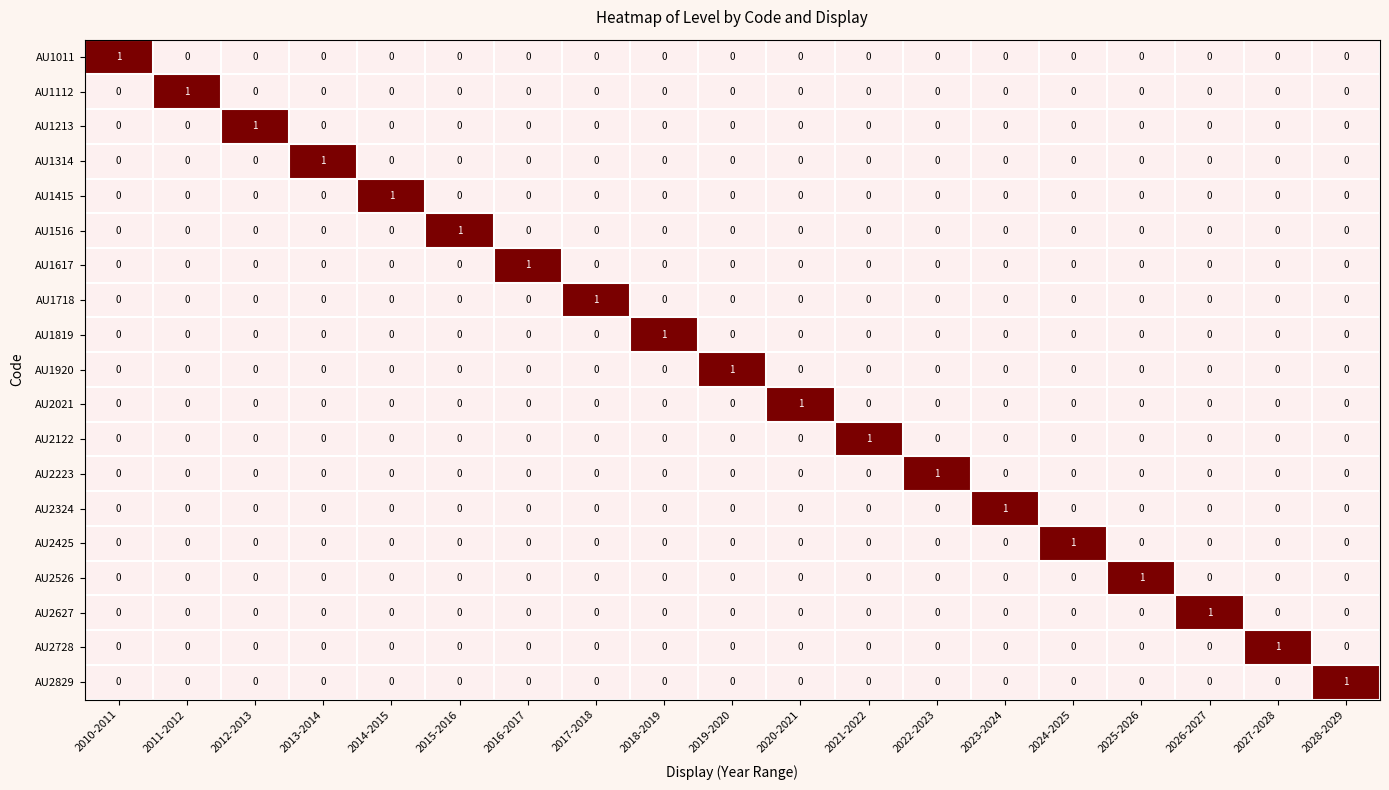

Which category has the highest value in the AU2324 series?

2023-2024